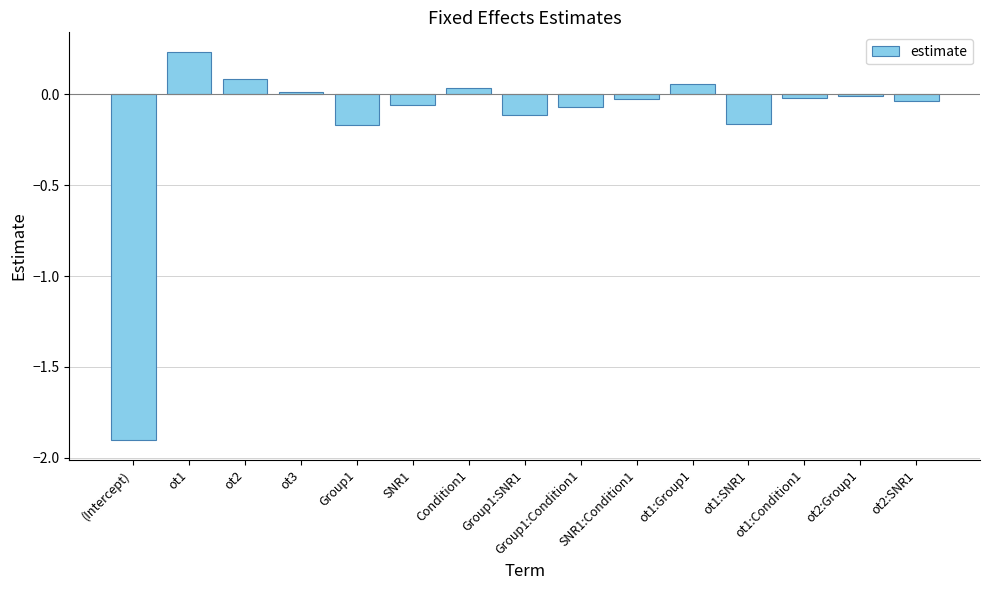

What is the smallest value displayed?

-1.9